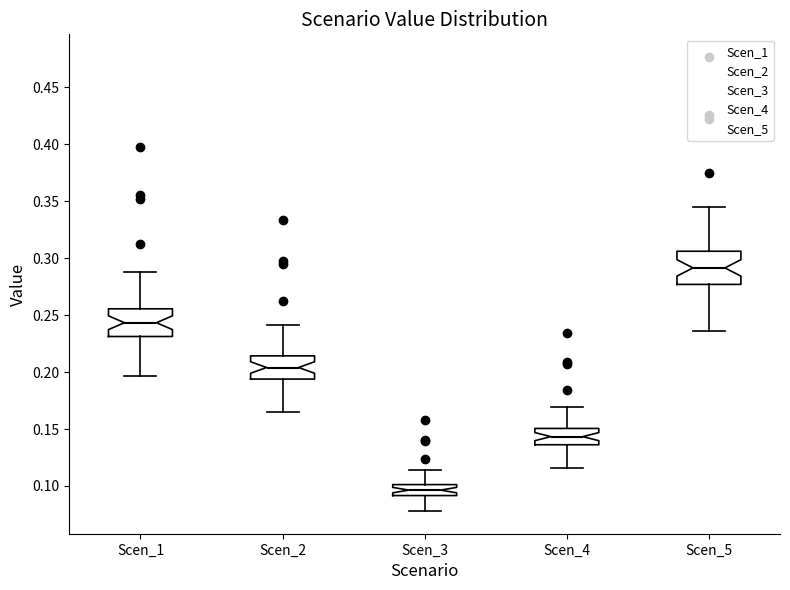

Which box has the highest median line?

Scen_5